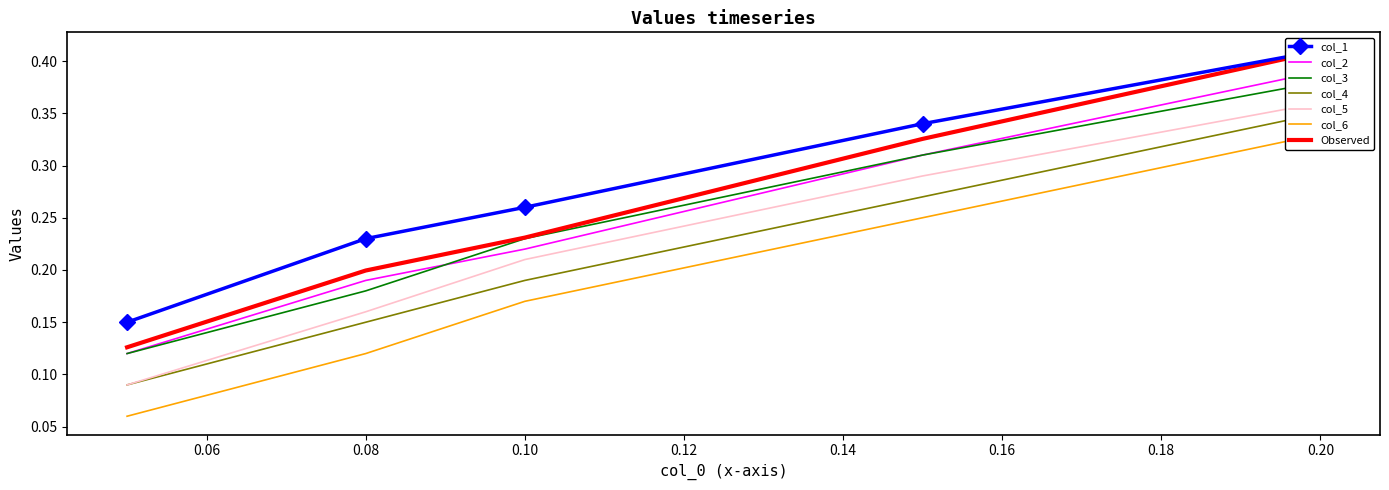

True or false: col_4 and col_5 cross at least once.

False